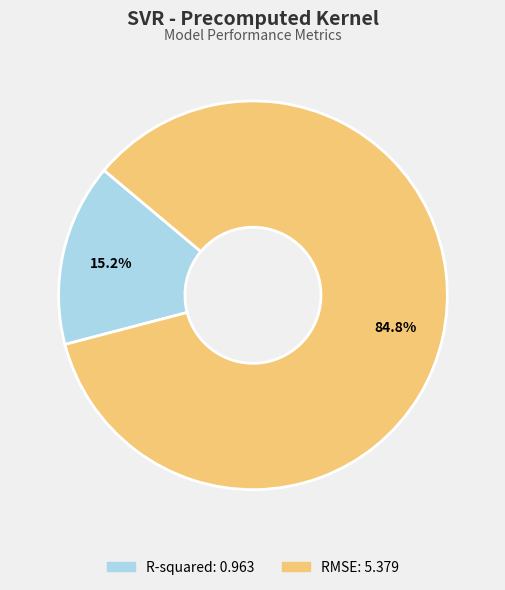

What percentage is the R-squared slice, to the nearest percent?

15%